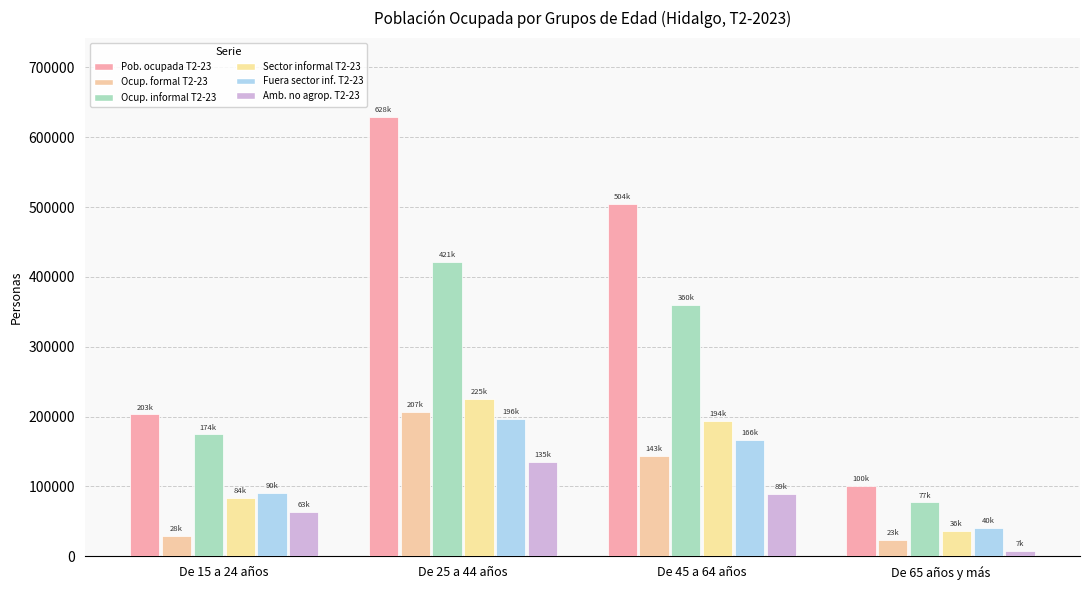

Are the bars horizontal?

No